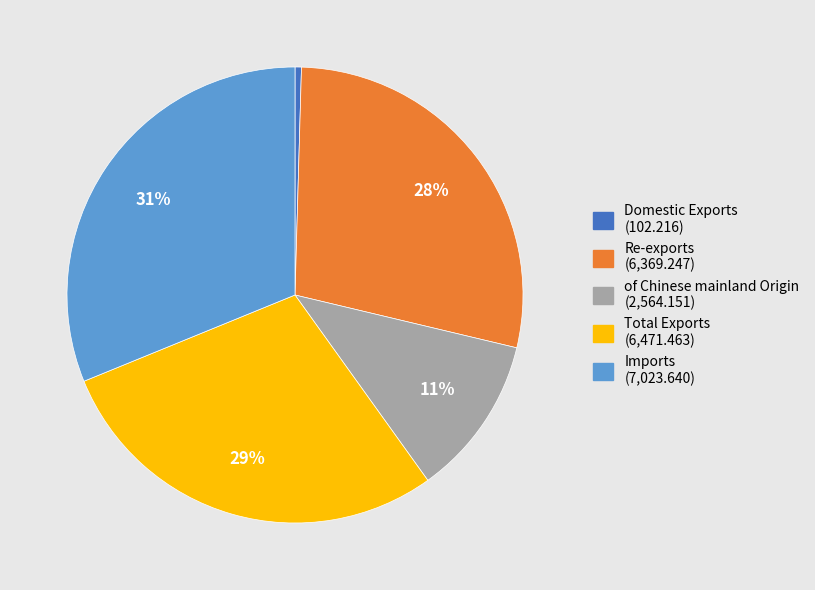

Is Imports the majority of the pie?

No